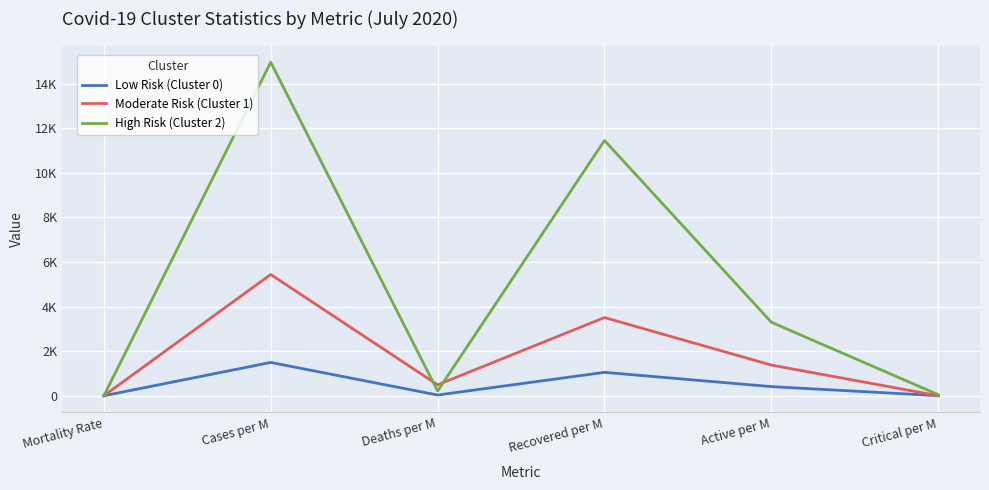

Which series has the largest total across all categories?

High Risk (Cluster 2)